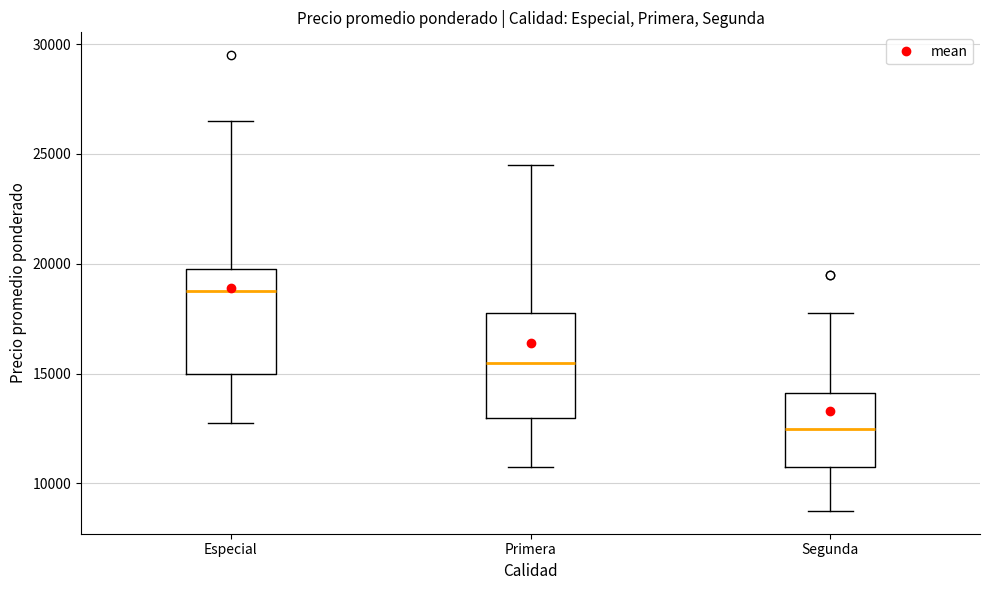

Where is the lower edge of the box for Segunda on the y-axis? The values are not printed on the chart, so give them approximately, as read against the axis.

11000